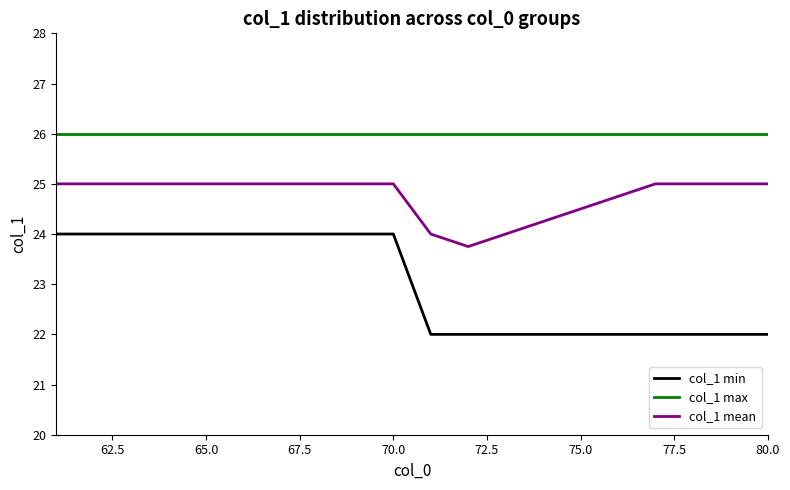

What is the minimum value for col_1 min?

22.0